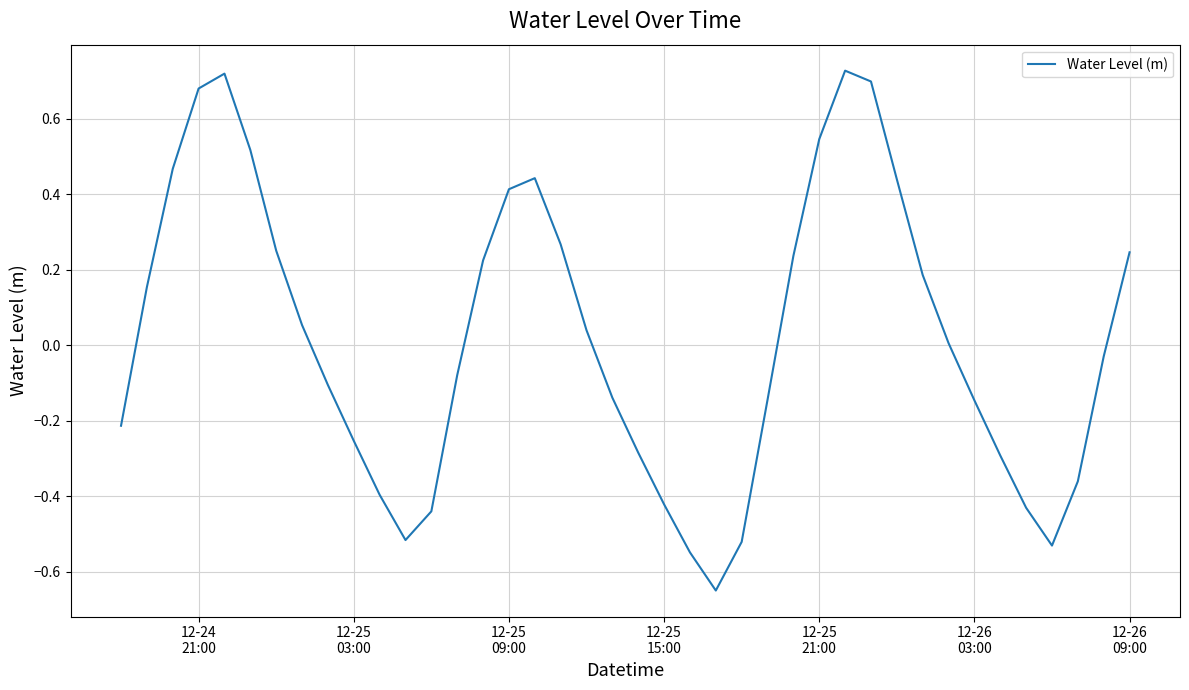

What is the difference between the maximum and second lowest values?

1.3